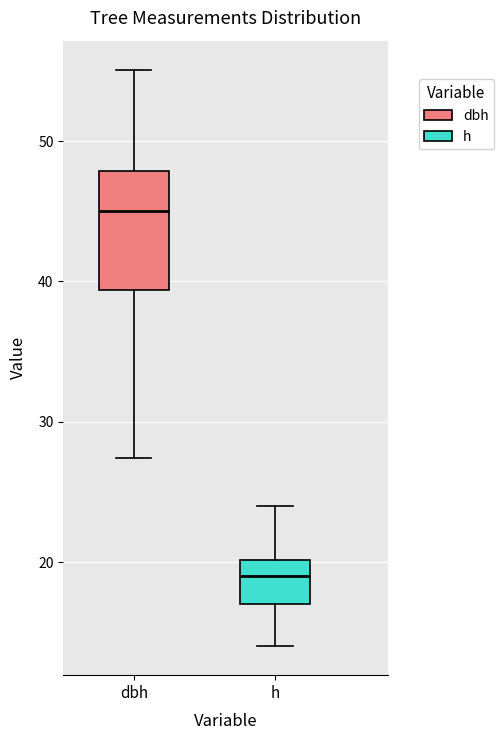

Reading left to right, transcribe this box plot: for each box, give where its median line is, the range the box spans, and where its two whiskers end, as read against the y-axis. The values are not printed on the chart, so give them approximately, as read against the axis.

dbh: median 45, box 39 to 48, whiskers 27 to 55
h: median 19, box 17 to 20, whiskers 14 to 24